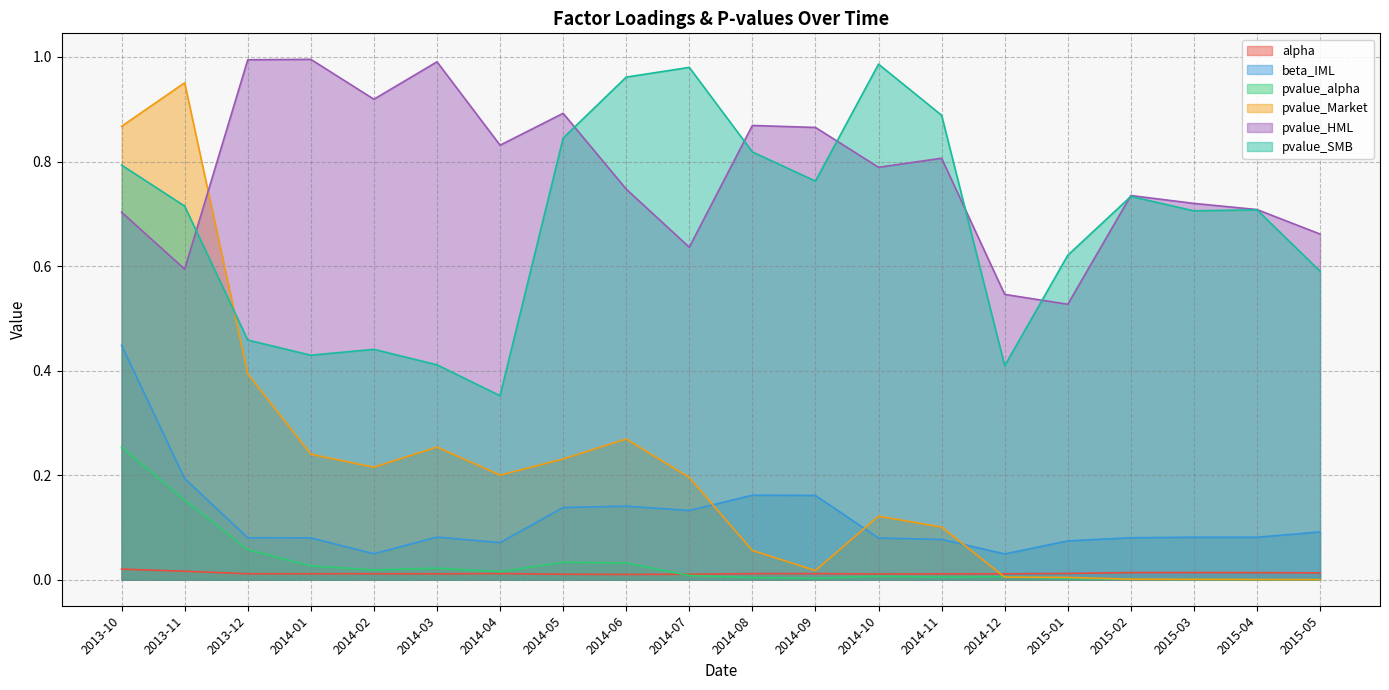

In beta_IML, how many points are higher than both neighbors (excluding endpoints)?

4